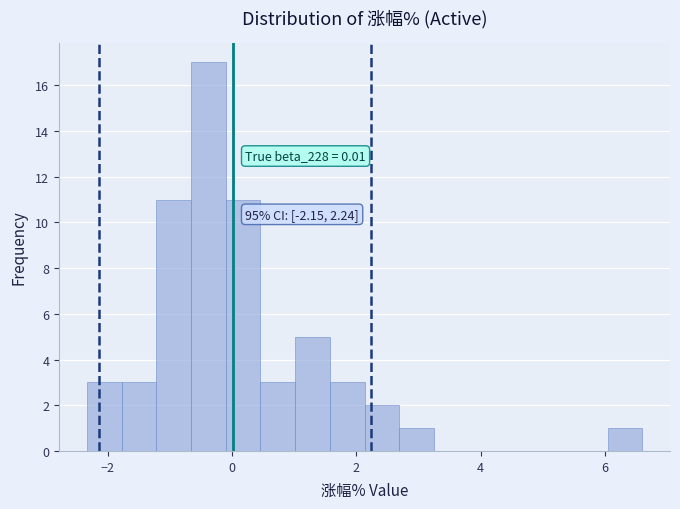

Read against the x-axis, roughly where is the centre of the tallest bar?

-0.4